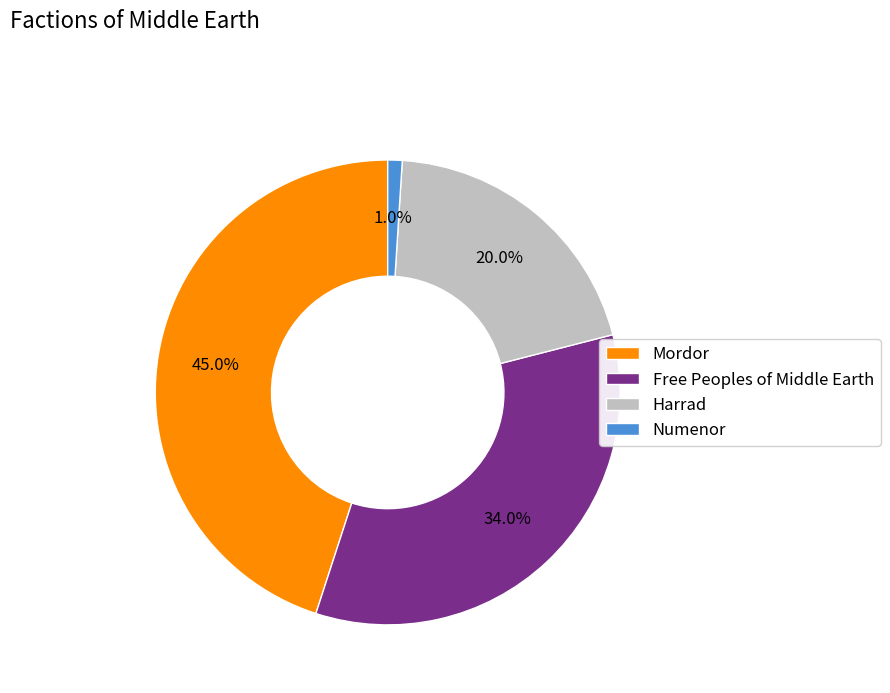

How many segments does this pie chart have?

4